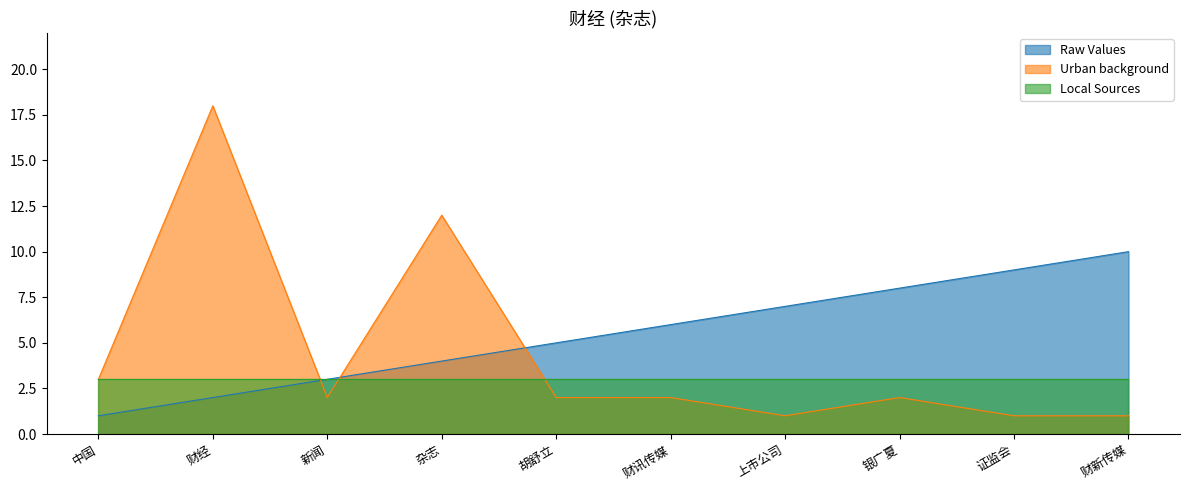

What is the difference between the maximum and minimum values in the Urban background series?

17